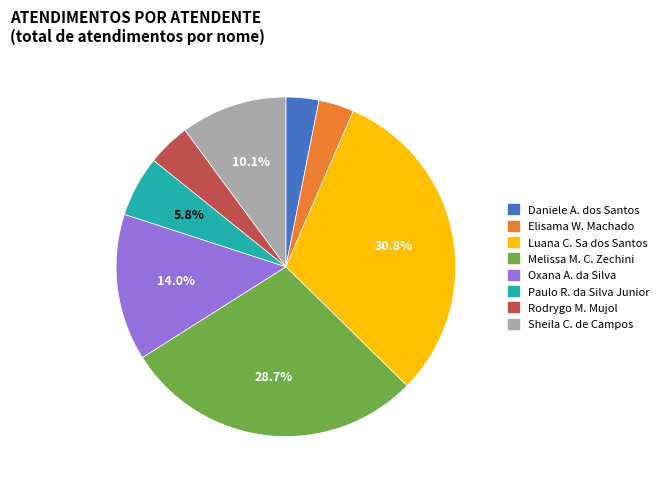

What percentage do Melissa M. C. Zechini and Paulo R. da Silva Junior together represent?

34.5%